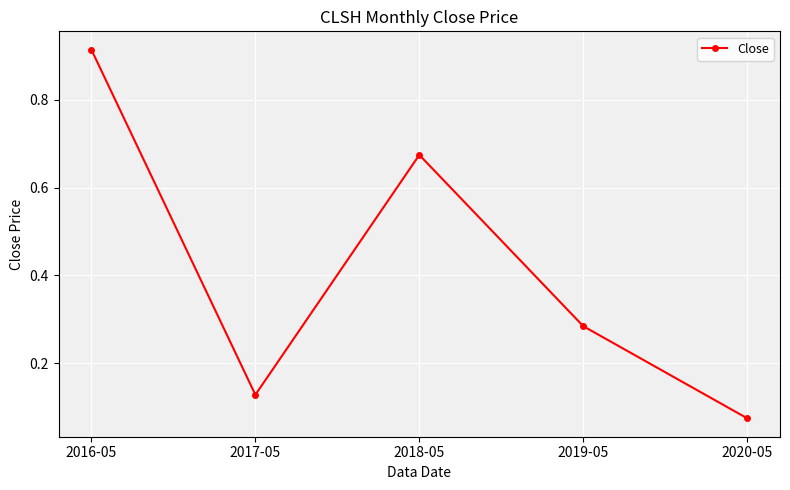

True or false: the data shows 1.4 at 2016-05.

False